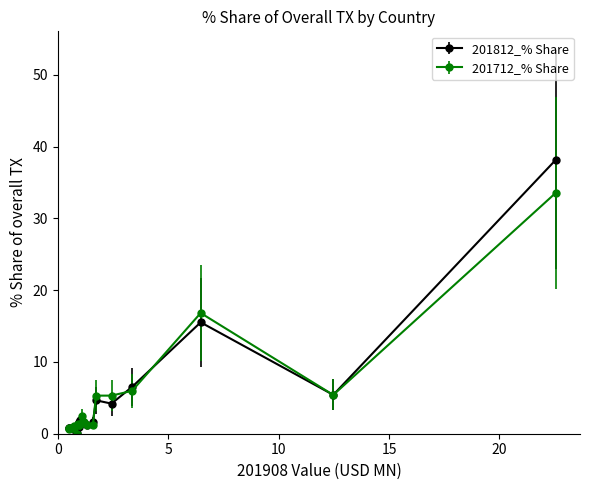

True or false: 201812_% Share and 201712_% Share intersect in this chart.

True